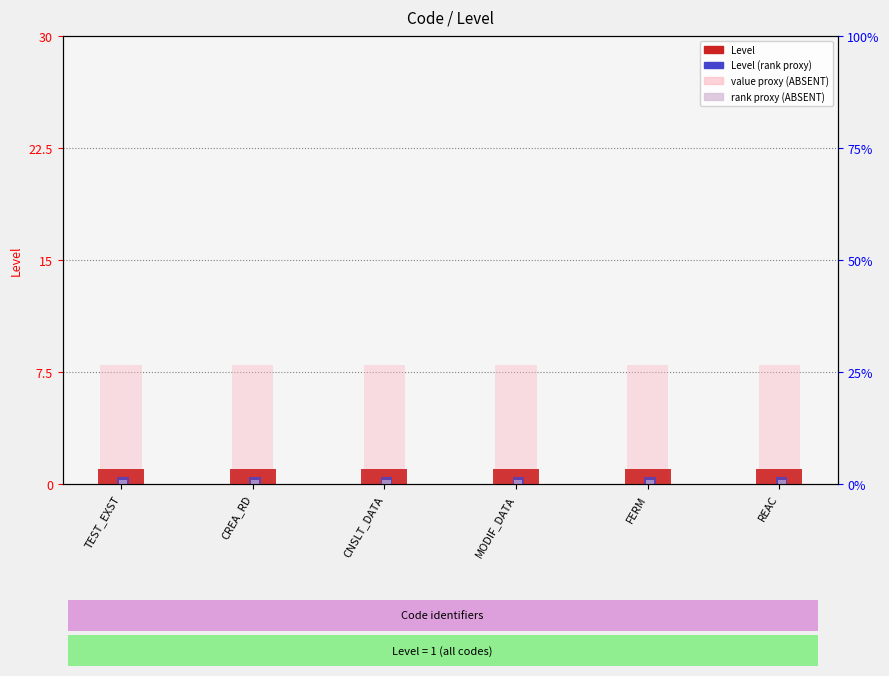

List the series in order of their peak value, lowest first.

rank proxy (ABSENT), Level (rank proxy), Level, value proxy (ABSENT)